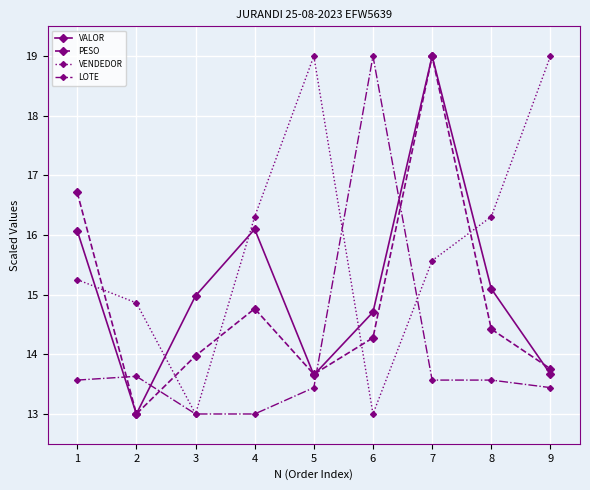

At which category is the sum across all series the highest?

7